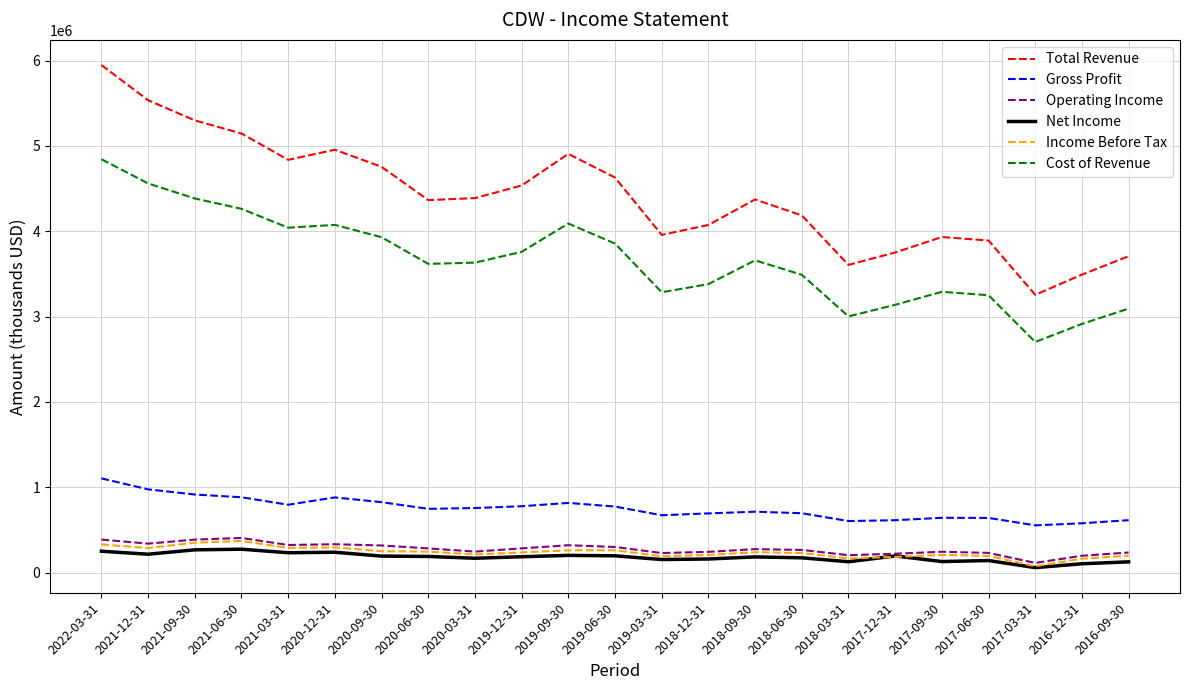

True or false: Gross Profit and Net Income cross at least once.

False